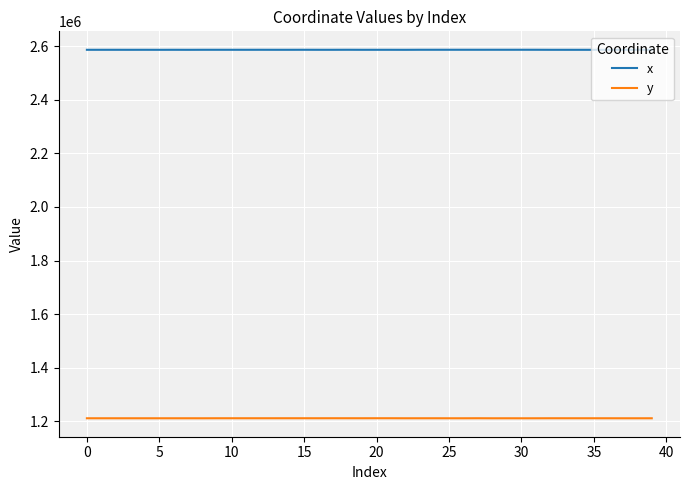

Which series has the largest total across all categories?

x